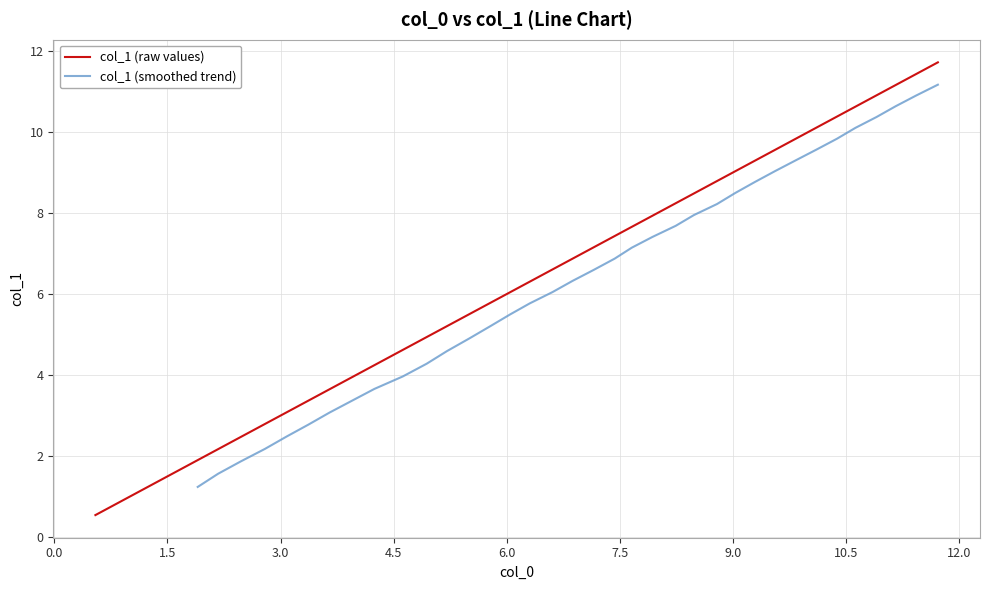

What is the lowest value of the col_1 (raw values) series?

0.5